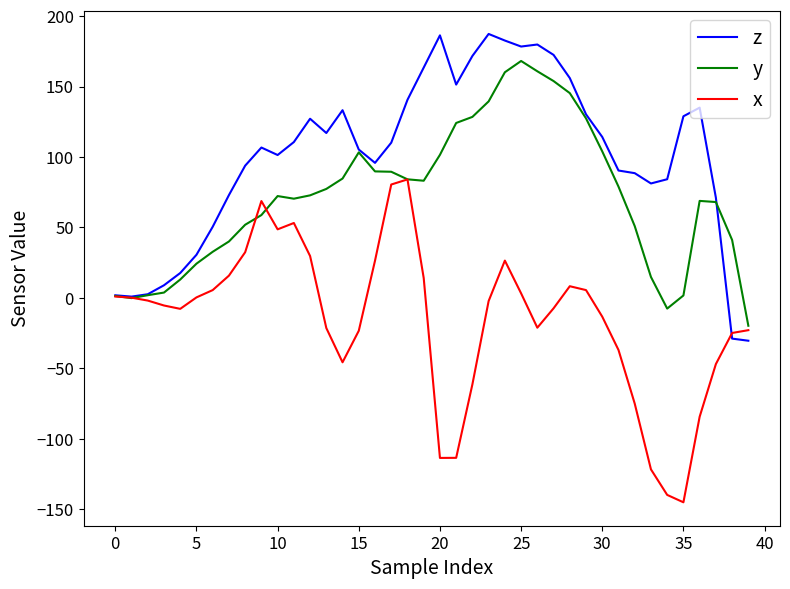

What is the lowest value of the x series?

-145.1